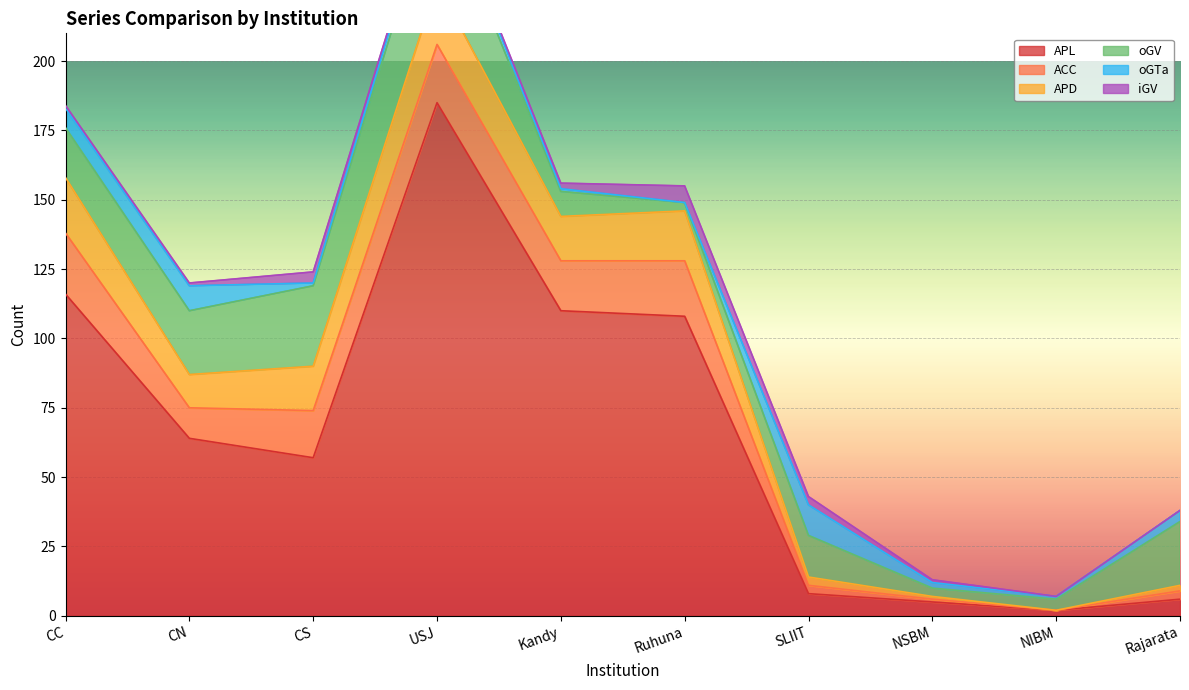

Which series has the largest total across all categories?

APL